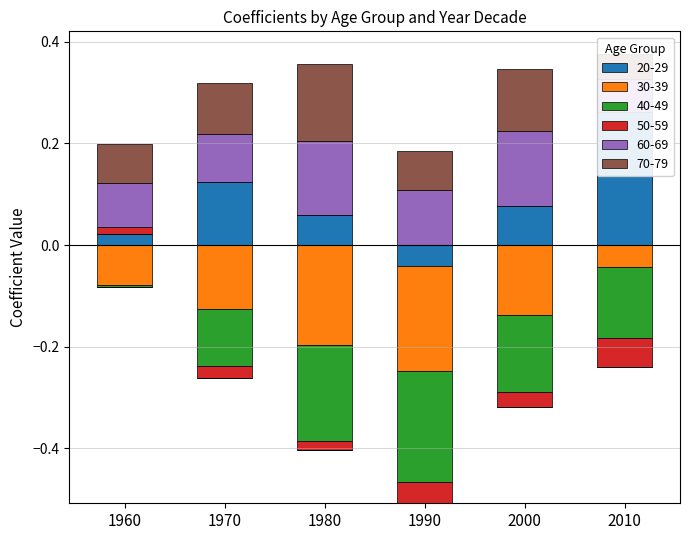

What is the highest value of the 60-69 series?

0.1